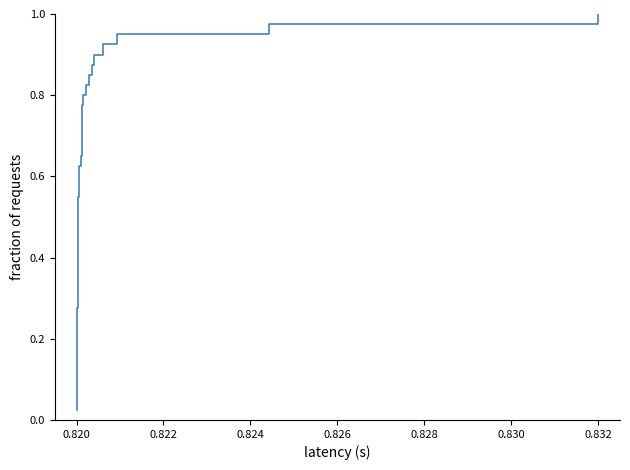

Is this an area chart (filled region under the line)?

No